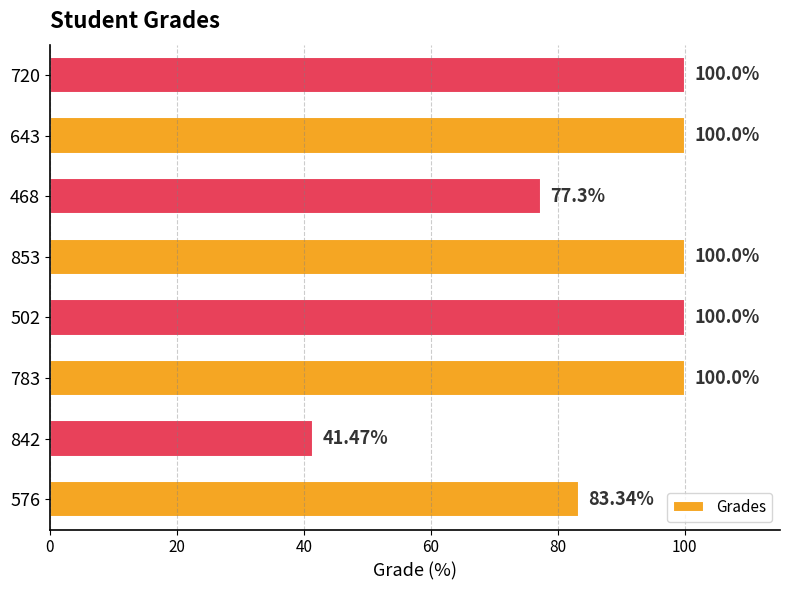

What is the sum of all values?

702.1